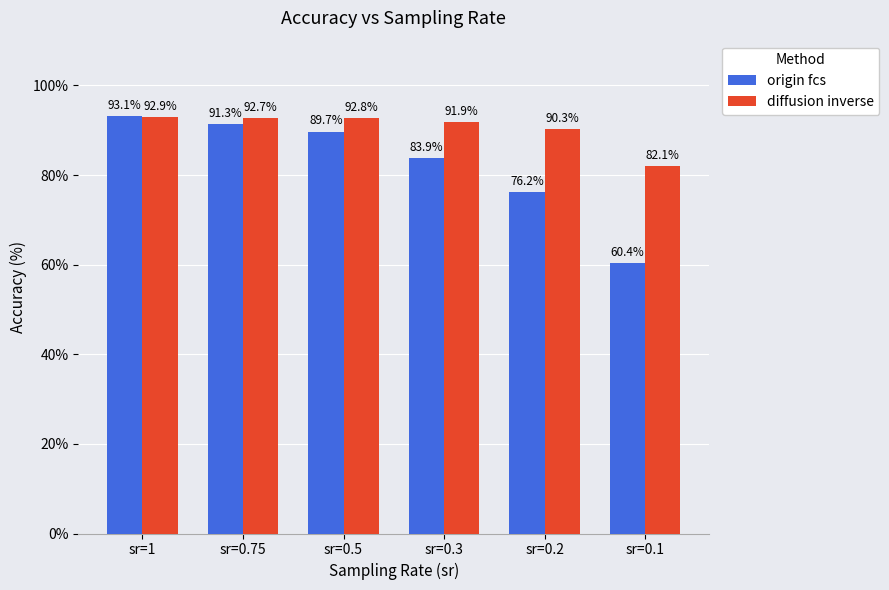

At which category is the sum across all series the highest?

sr=1